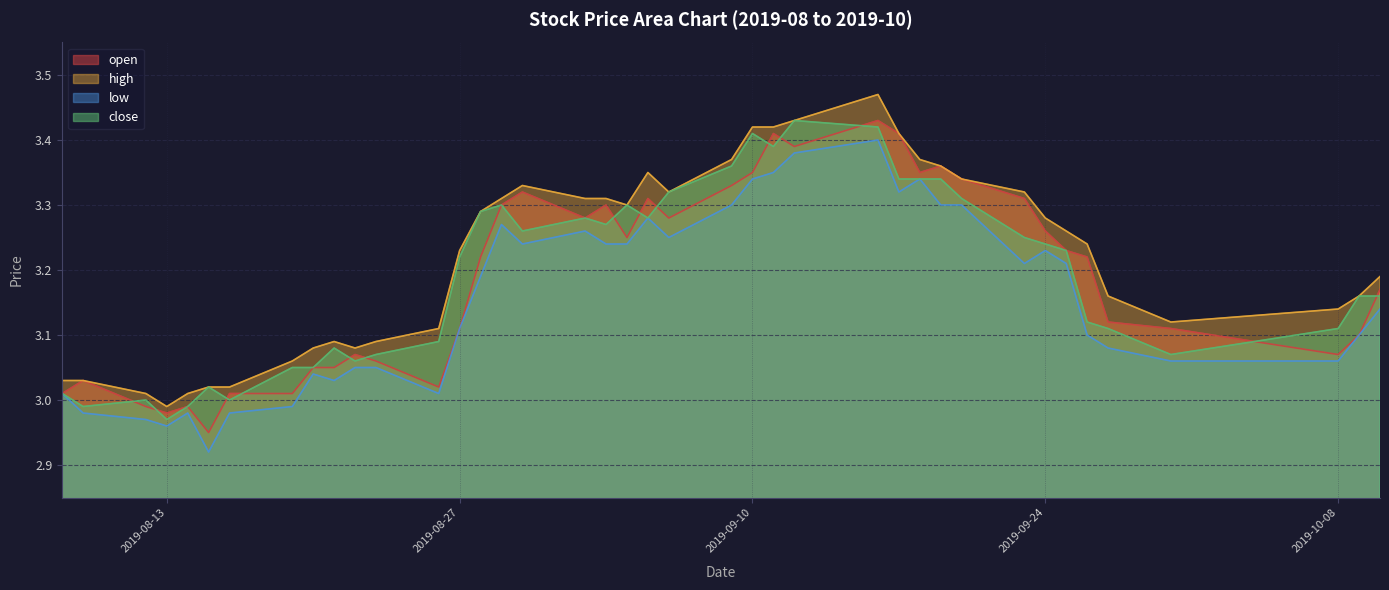

What is the difference between the second highest and minimum values in the close series?

0.4